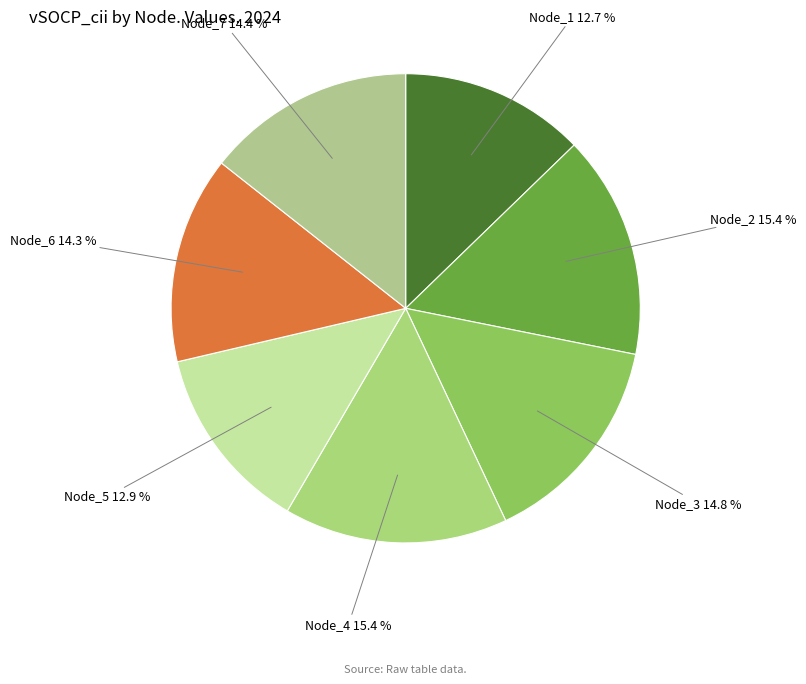

To the nearest percent, what portion does Node_4 represent?

15%